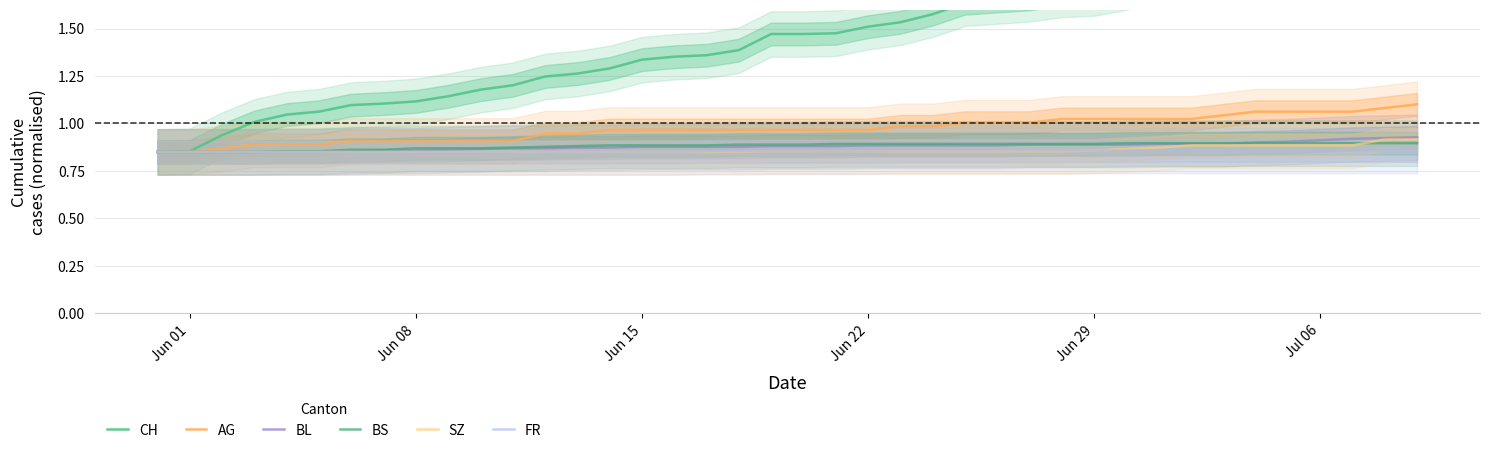

Count the number of data series in this chart.

6